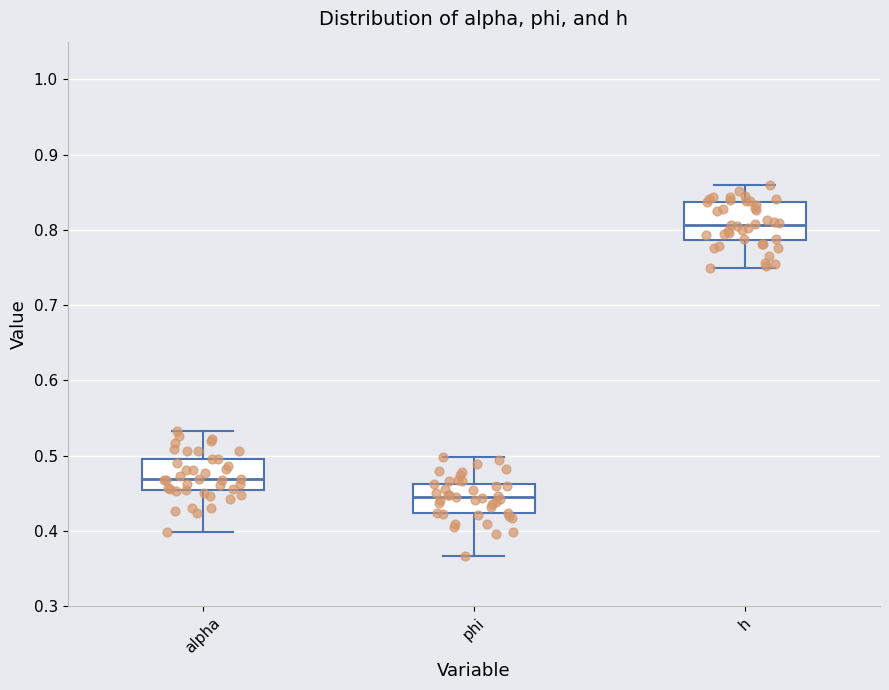

Reading left to right, transcribe this box plot: for each box, give where its median line is, the range the box spans, and where its two whiskers end, as read against the y-axis. The values are not printed on the chart, so give them approximately, as read against the axis.

alpha: median 0.47, box 0.45 to 0.50, whiskers 0.40 to 0.53
phi: median 0.44, box 0.42 to 0.46, whiskers 0.37 to 0.50
h: median 0.81, box 0.79 to 0.84, whiskers 0.75 to 0.86